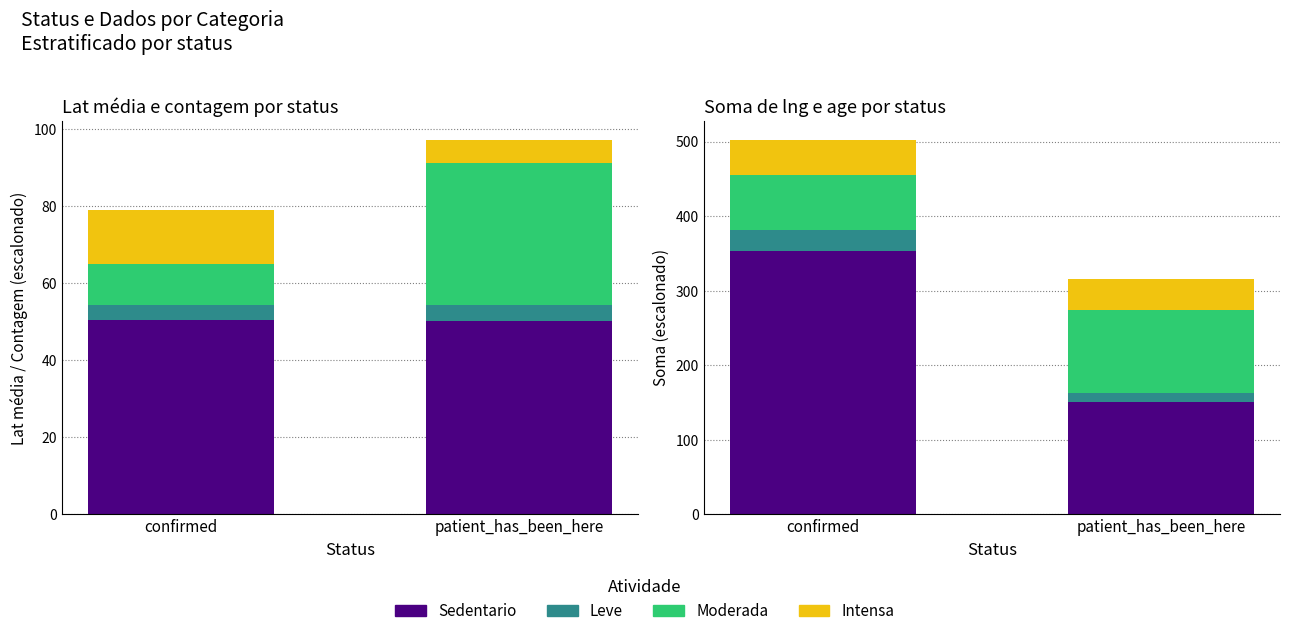

Is it true that Sedentario equals 461.4 at confirmed?

False